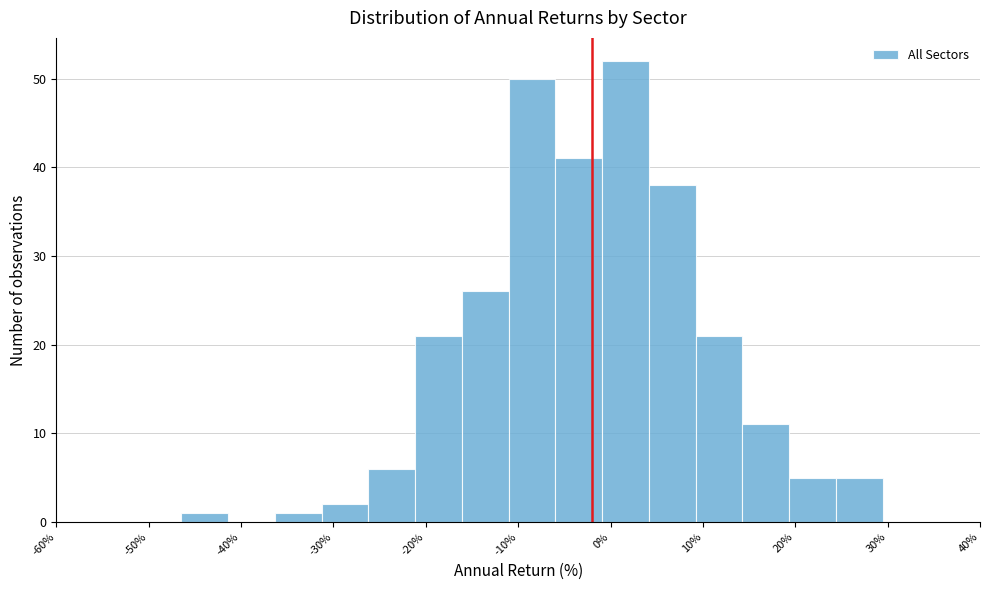

How tall is the bar that spans -11 to -6 on the x-axis? Neither the bar edges nor the heights are printed on the chart, so give them approximately, as read against the axes.

50